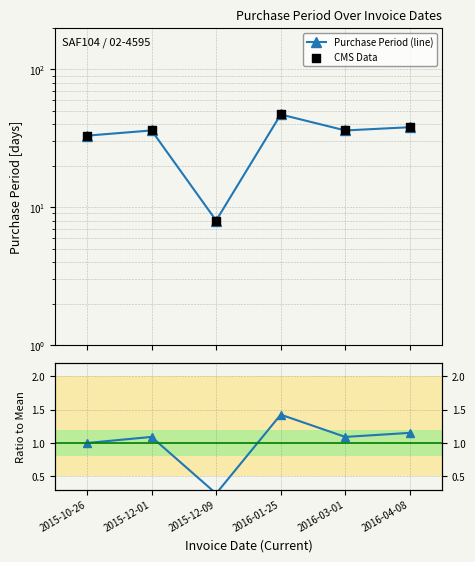

Is the value of Purchase Period (line) at 2015-12-09 greater than the value of Ratio to Mean at 2016-03-01?

Yes